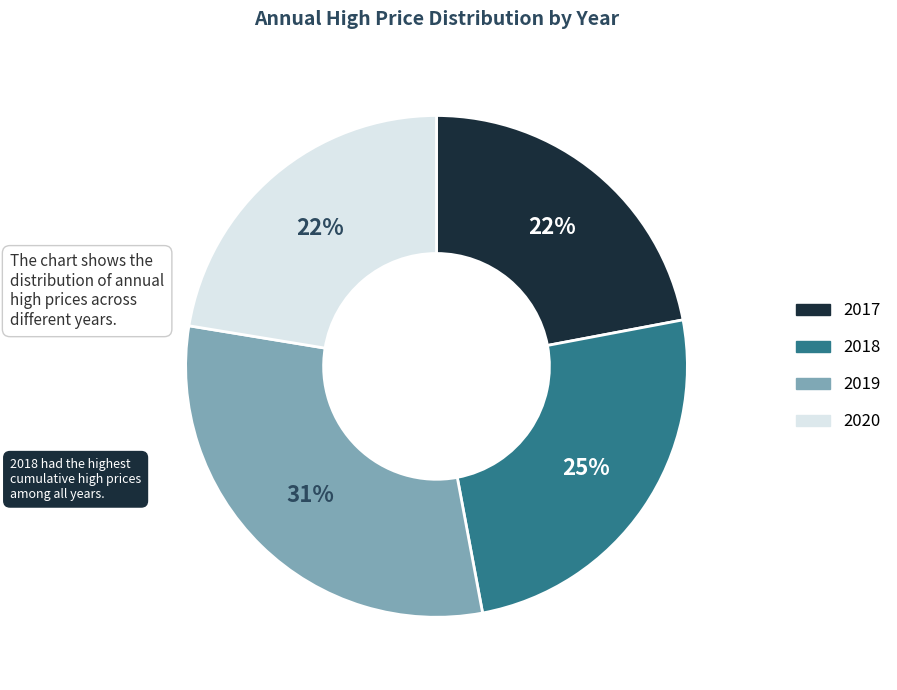

To the nearest percent, what is the average slice percentage?

25%